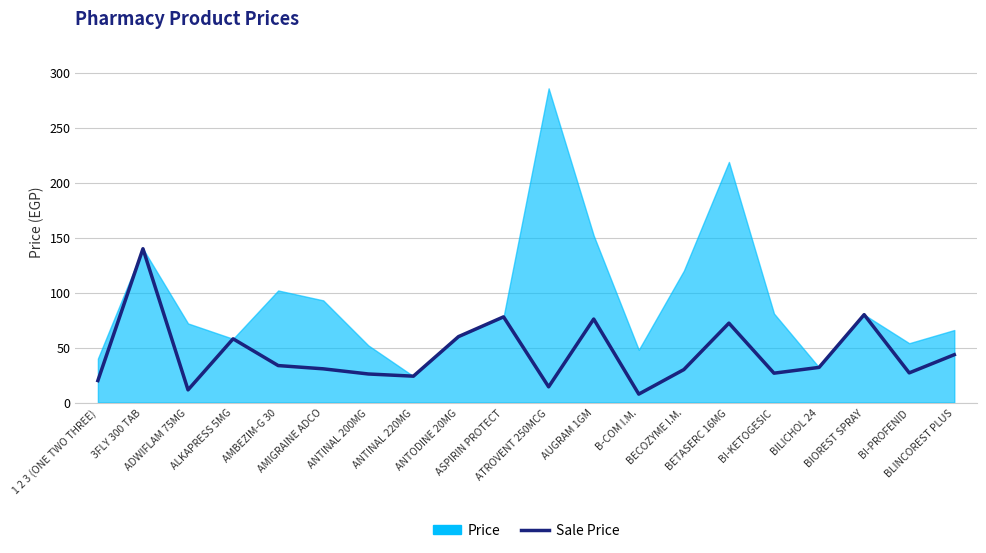

What value does the data have at BECOZYME I.M.?

30.0